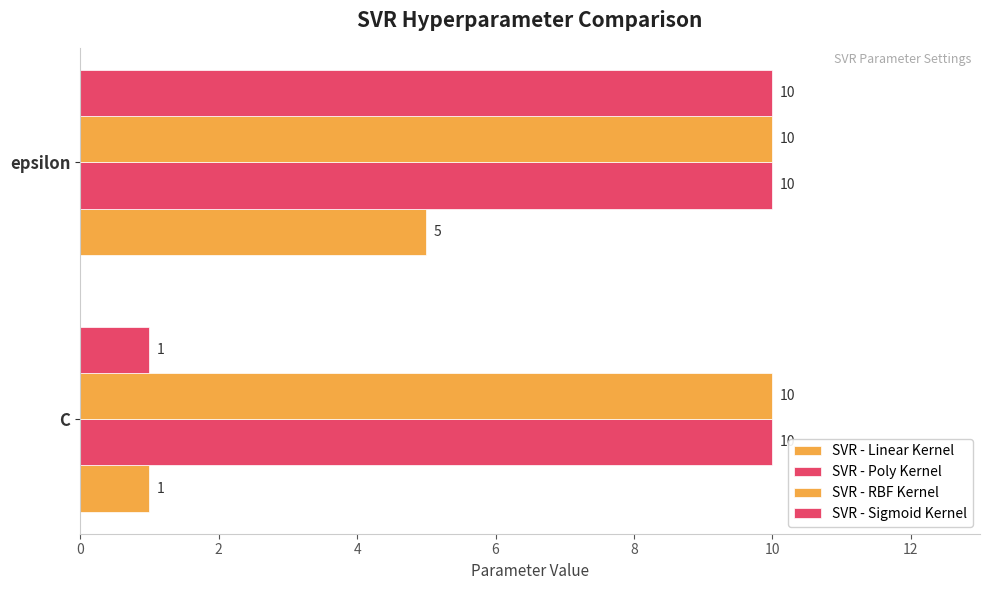

Which series has the largest range (max minus min)?

SVR - Sigmoid Kernel